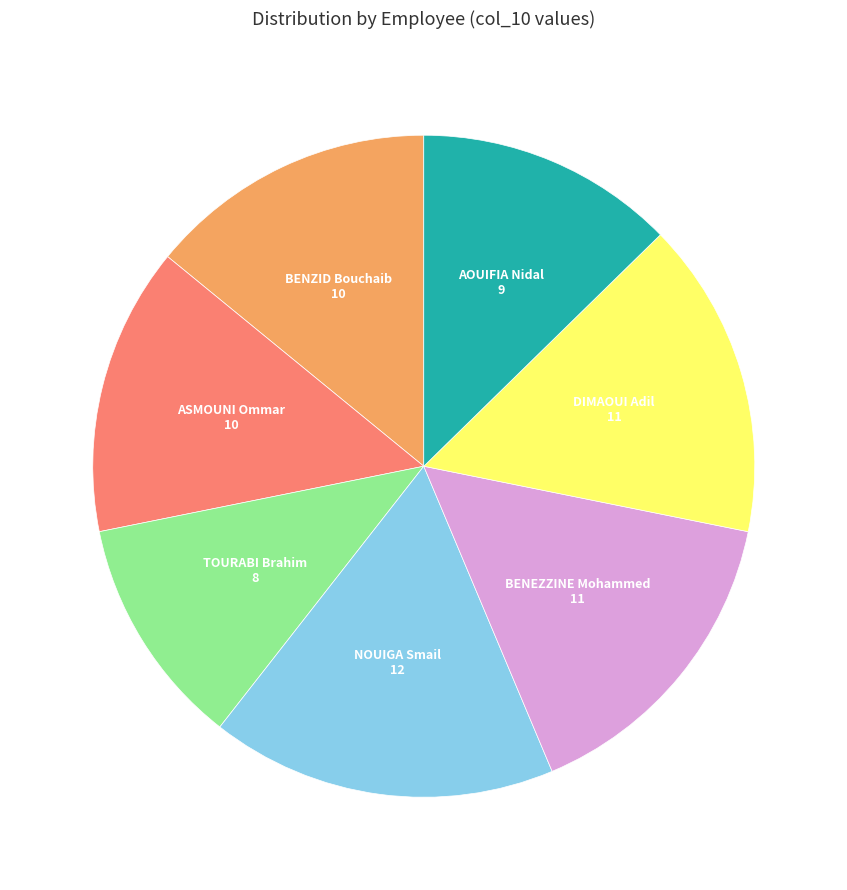

Does any single category account for the majority?

No